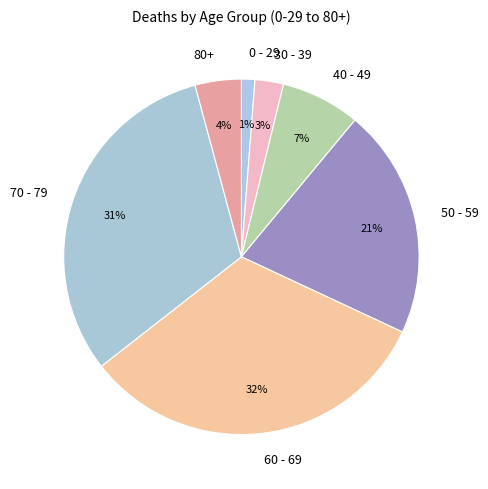

Count the number of slices in the pie.

7